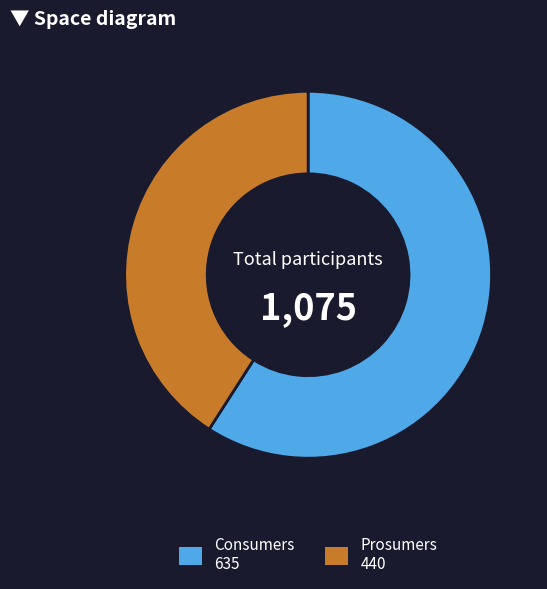

Does Consumers account for over 50% of the chart?

Yes